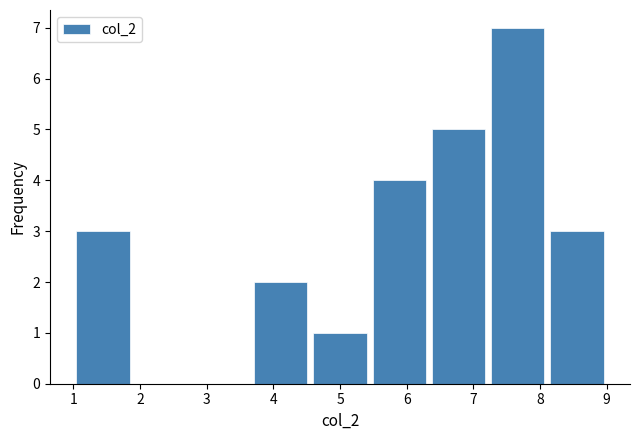

How tall is the bar that spans 5.4 to 6.3 on the x-axis? Neither the bar edges nor the heights are printed on the chart, so give them approximately, as read against the axes.

4